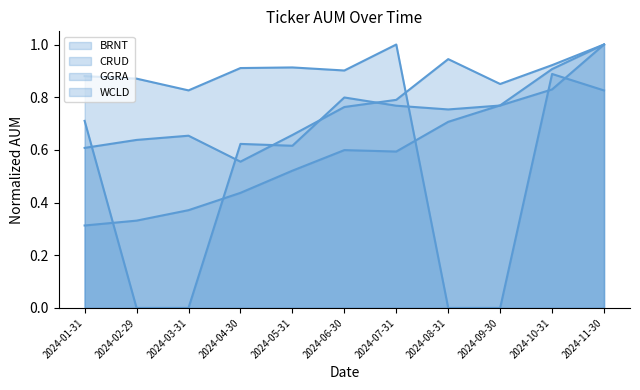

What is the difference between the GGRA line values at 2024-07-31 and 2024-03-31?

0.2